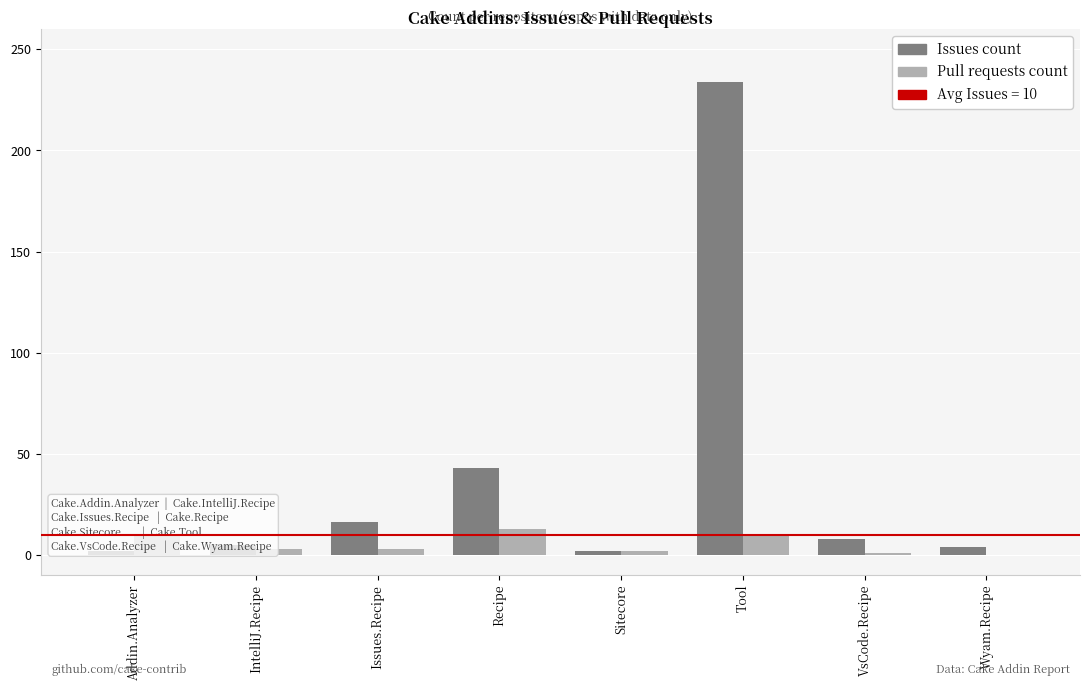

Between Sitecore and Wyam.Recipe, which series saw the biggest shift?

Issues count